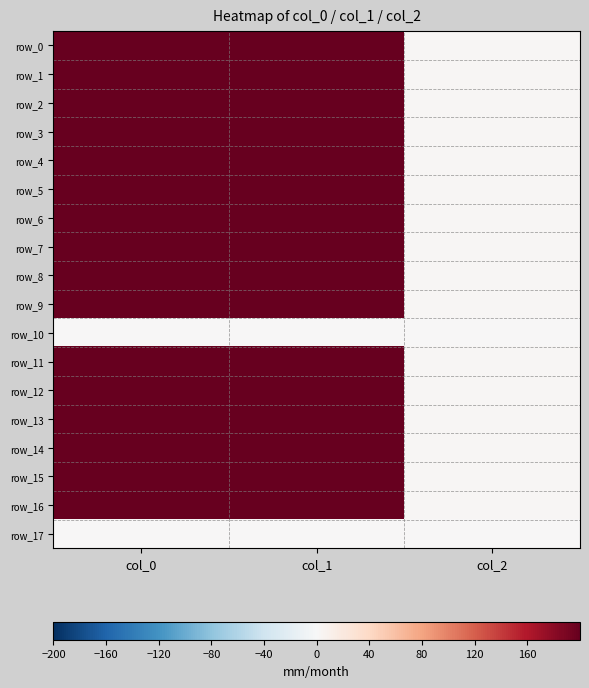

Reading left to right, transcribe all the data shown in this chart.

row_0: 1130.0	718.9	2.0
row_1: 1090.0	718.9	2.0
row_2: 1036.7	725.6	2.0
row_3: 1013.3	837.0	2.0
row_4: 1020.0	928.1	2.0
row_5: 1143.3	718.9	2.0
row_6: 1156.7	813.4	2.0
row_7: 1156.7	911.2	2.0
row_8: 973.3	796.5	2.0
row_9: 1046.7	921.4	2.0
row_10: 0.0	0.0	0.0
row_11: 1046.7	783.0	2.0
row_12: 1146.7	816.8	2.0
row_13: 1153.3	914.6	2.0
row_14: 1116.7	698.6	2.0
row_15: 1140.0	705.4	2.0
row_16: 1083.3	688.5	2.0
row_17: 0.0	0.0	0.0